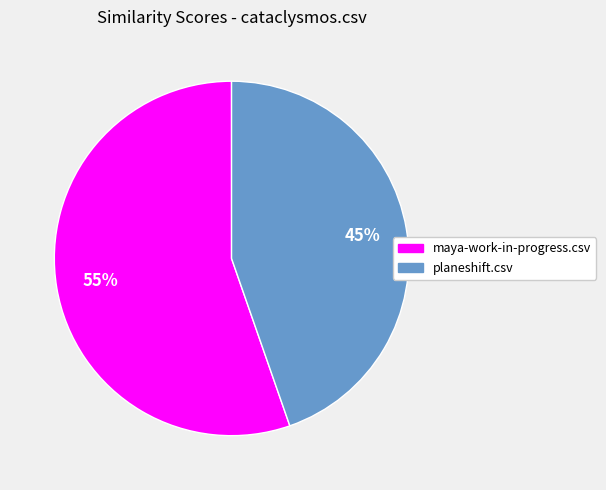

How many slices are in this pie chart?

2